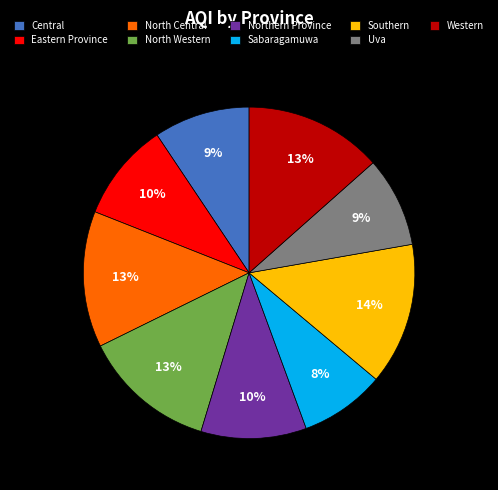

How many segments does this pie chart have?

9